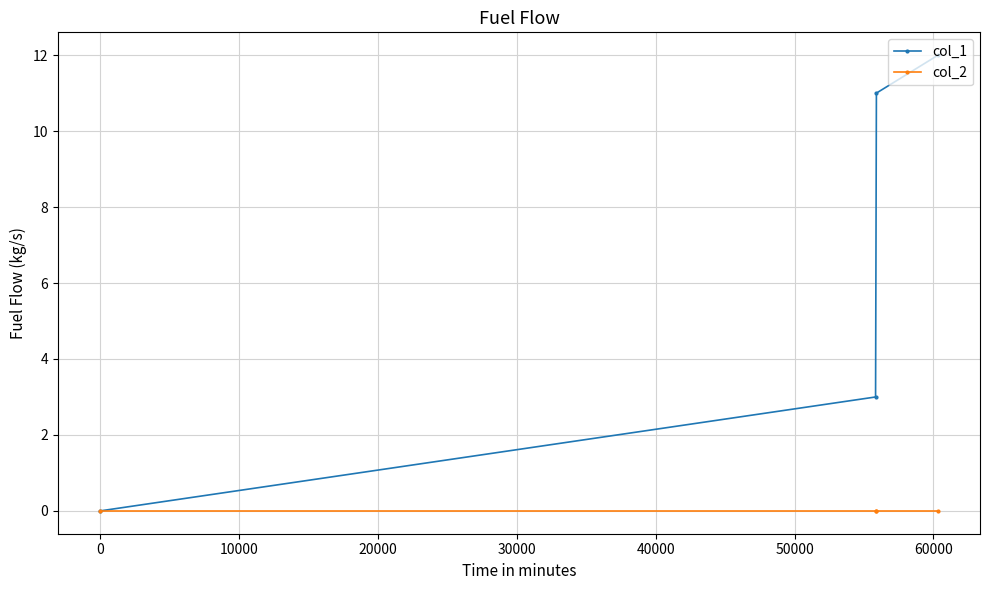

Which series has the largest range (max minus min)?

col_1